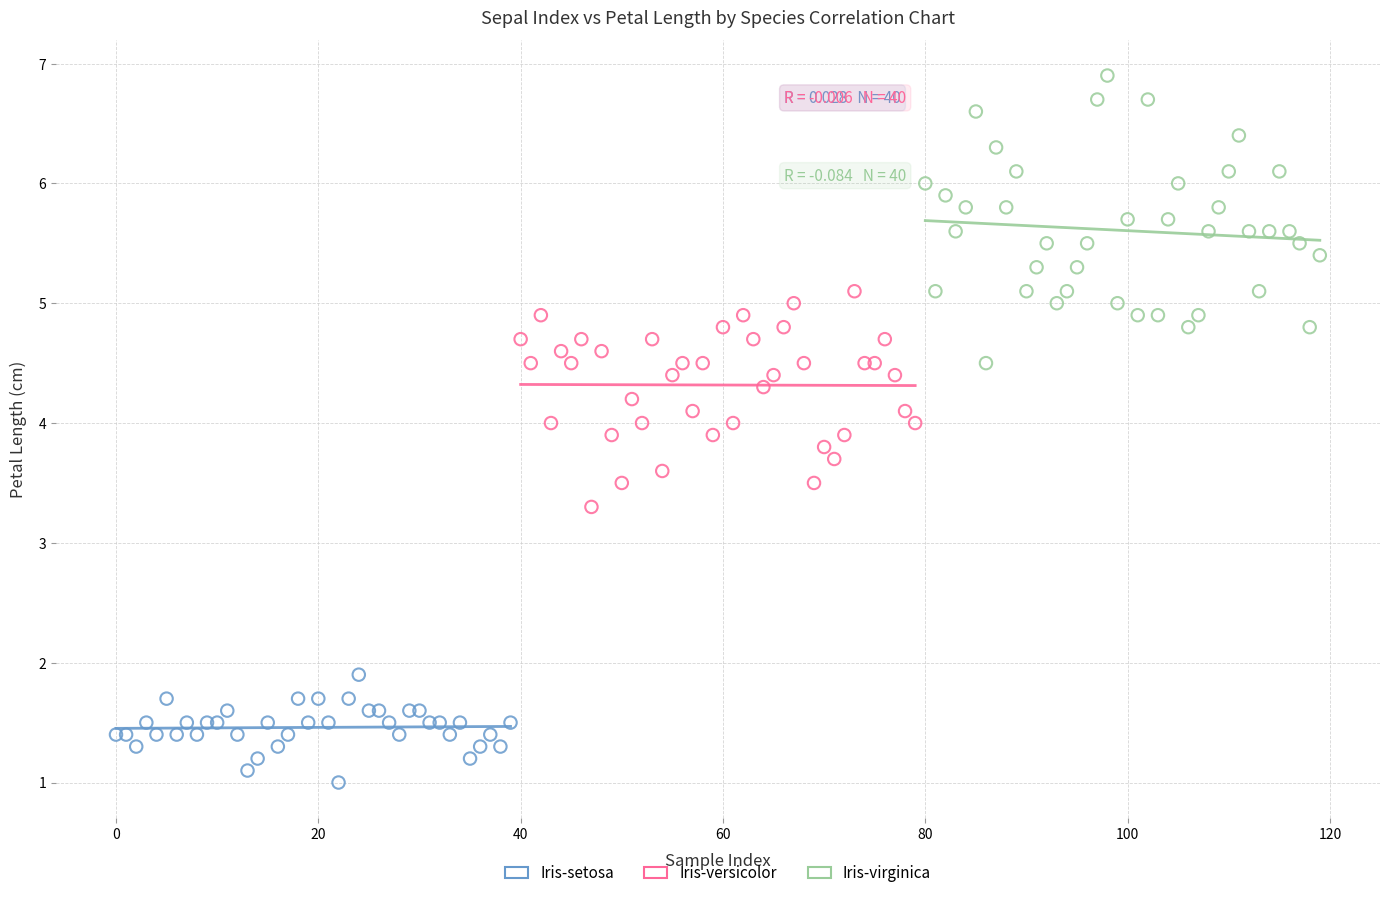

Which series contains the highest Y value?

Iris-virginica